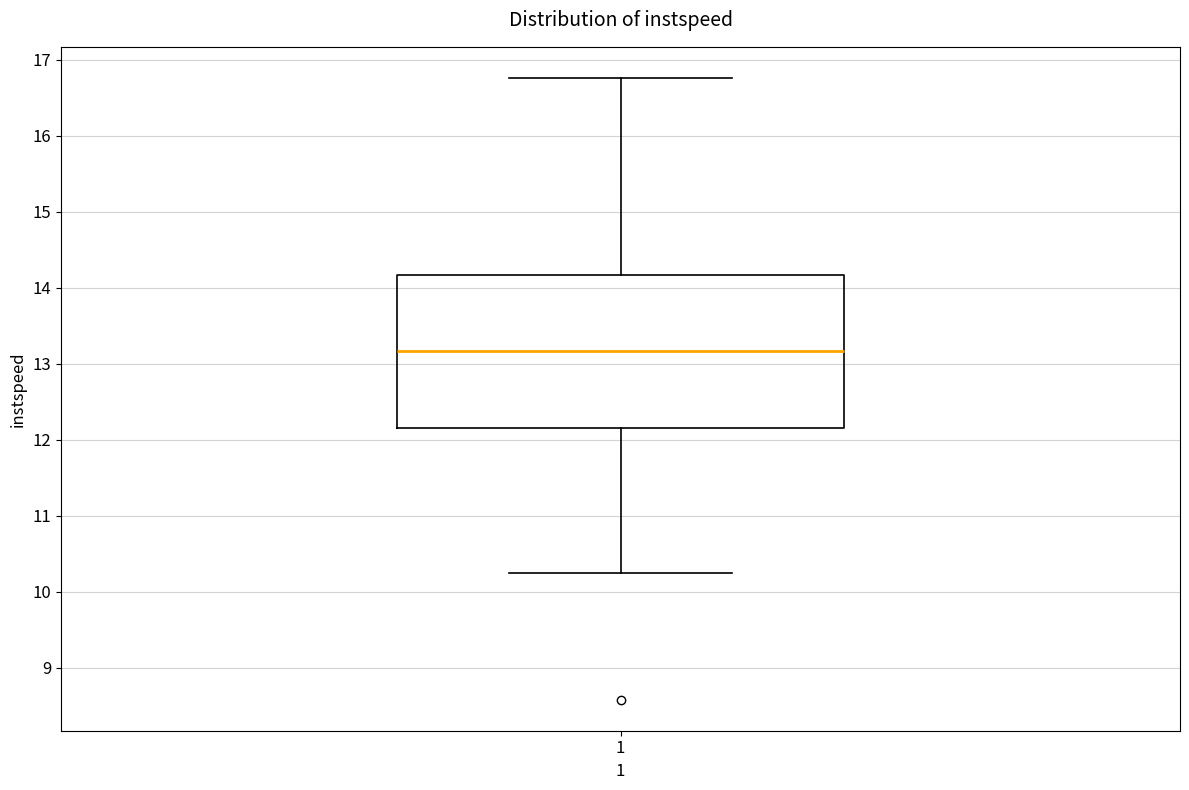

Read this box plot against the y-axis: the position of the median line, the range covered by the box, and the ends of both whiskers. The values are not printed on the chart, so give them approximately, as read against the axis.

median 13.2, box 12.2 to 14.2, whiskers 10.2 to 16.8